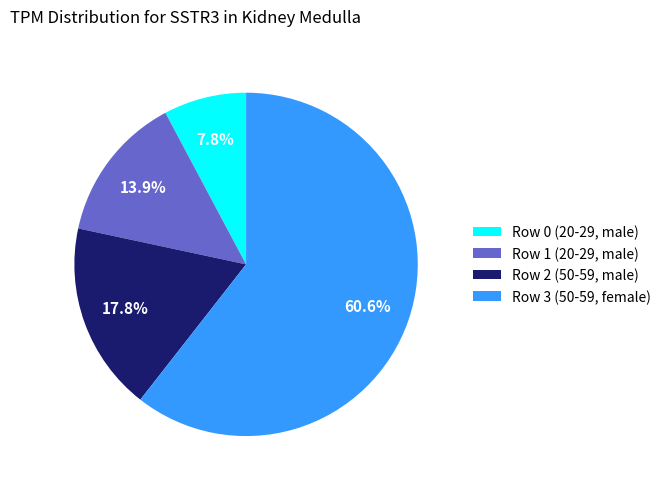

Do Row 1 (20-29, male) and Row 0 (20-29, male) together represent more than half of the pie?

No